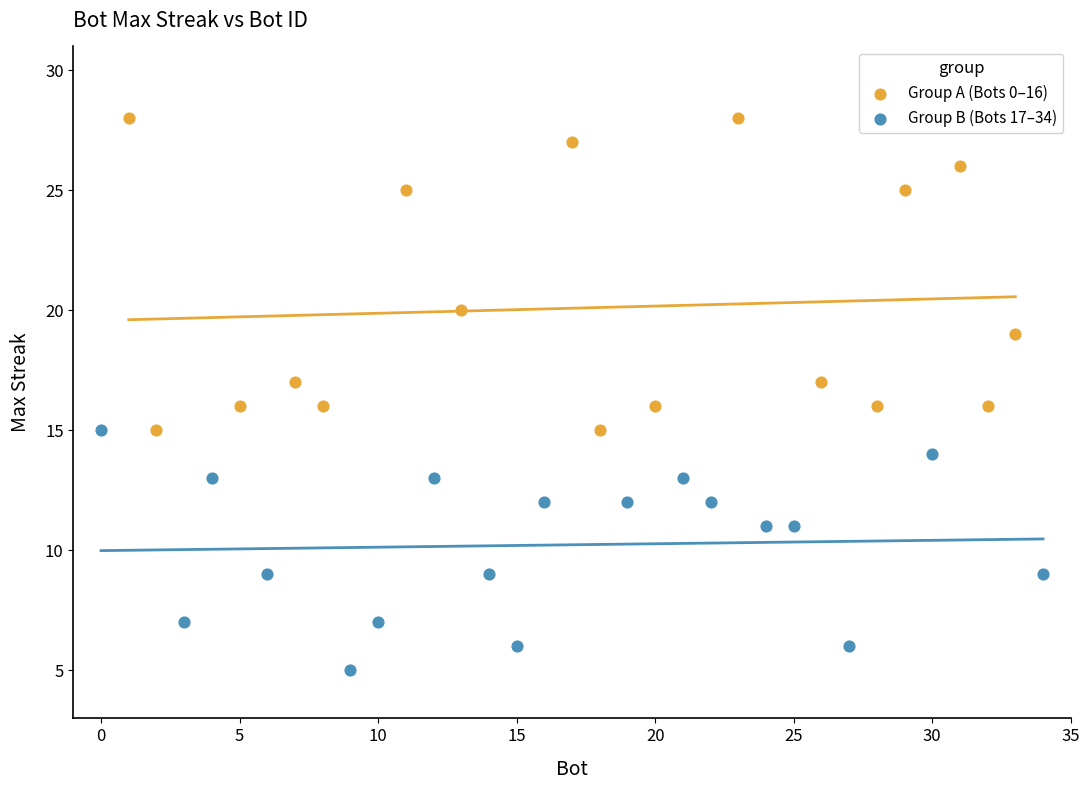

Which series has the largest Y range (max minus min)?

Group A (Bots 0–16)